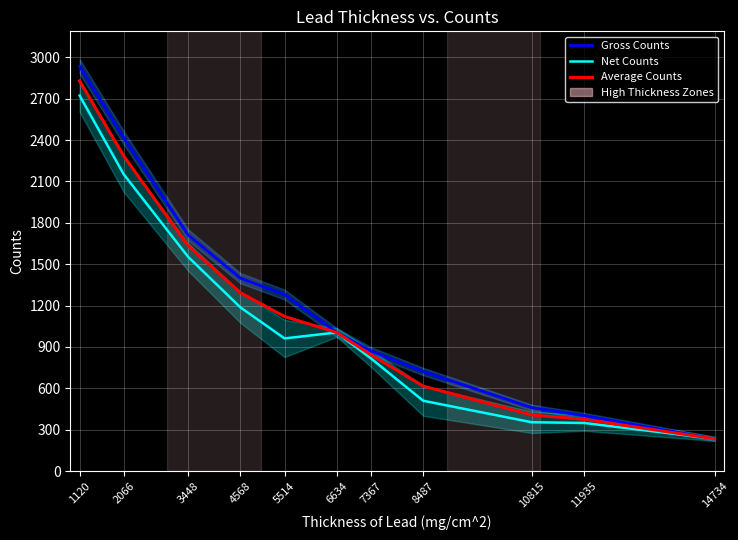

True or false: Average Counts and Gross Counts cross at least once.

False